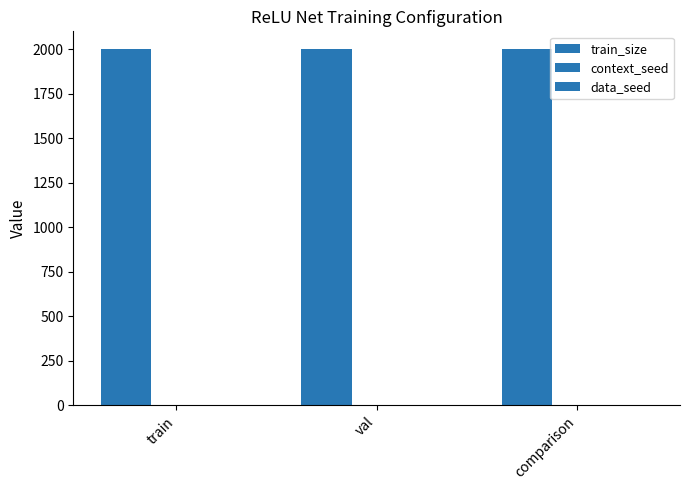

Which category has the lowest value in the data_seed series?

train